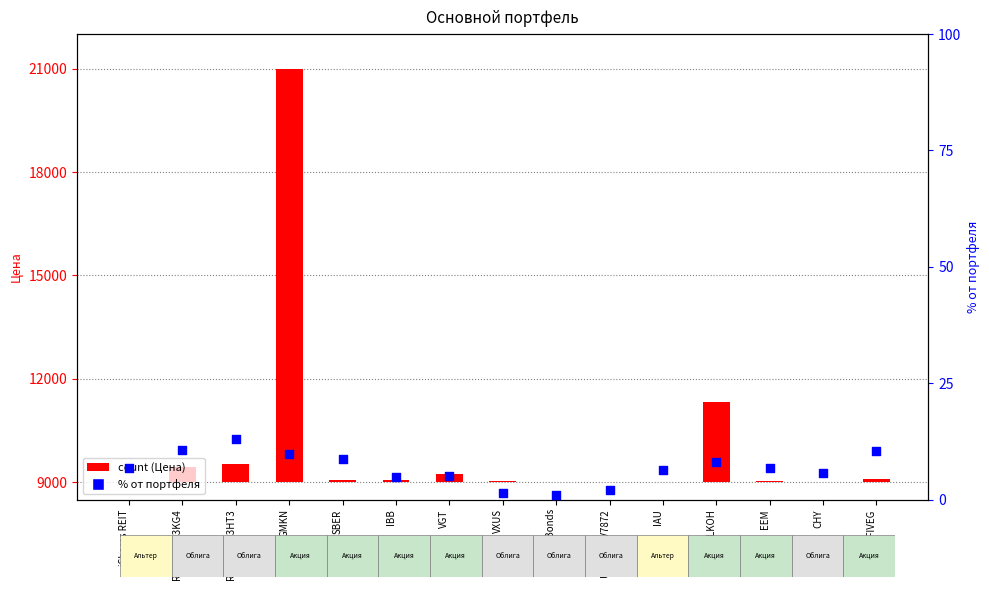

What is the ratio of the value at iShares iBonds to the value at LKOH?

0.1